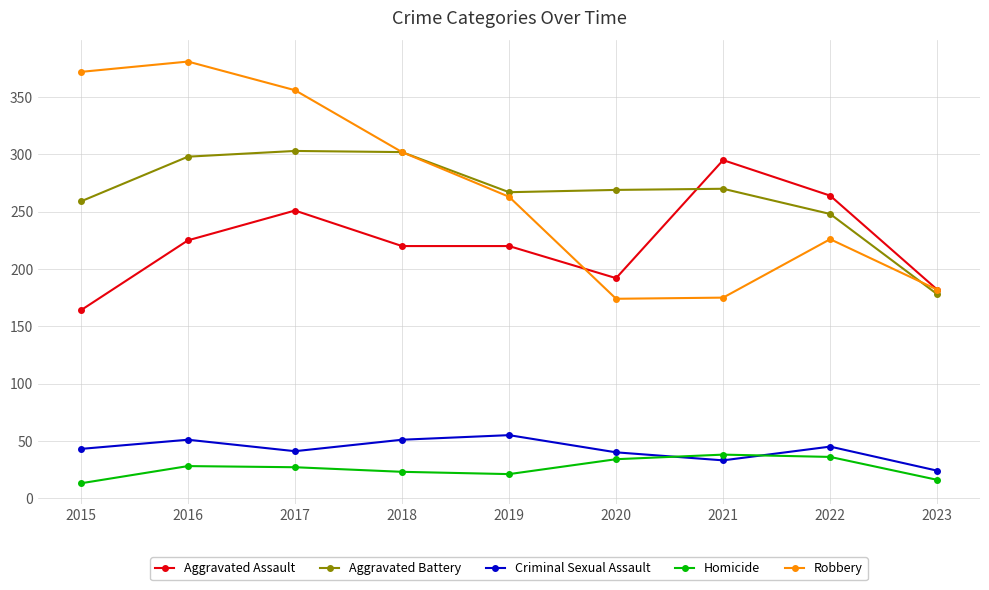

The value of Aggravated Assault at 2022 is 162. True or false?

False